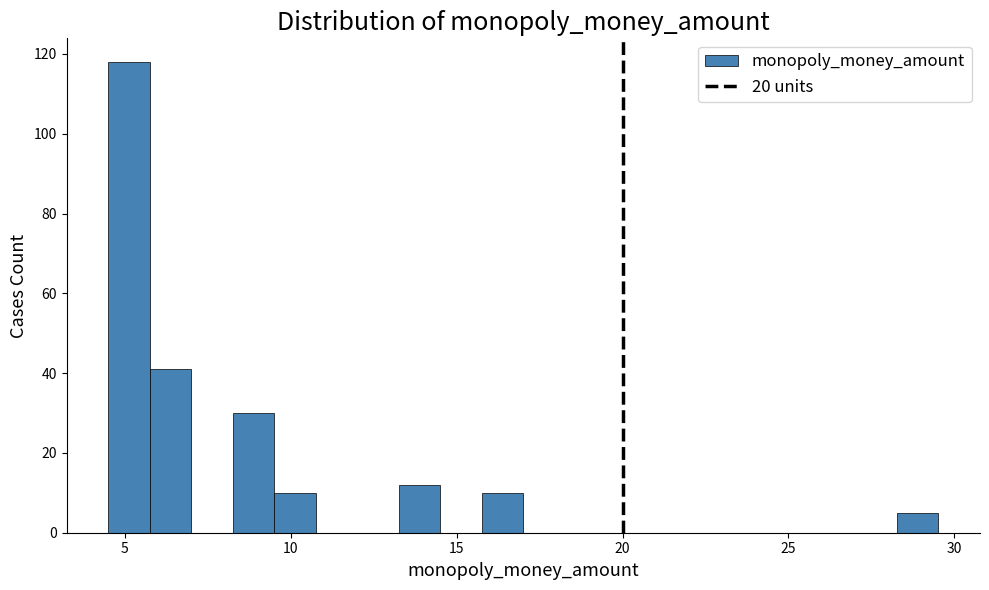

Read against the x-axis, roughly where is the centre of the tallest bar?

5.0